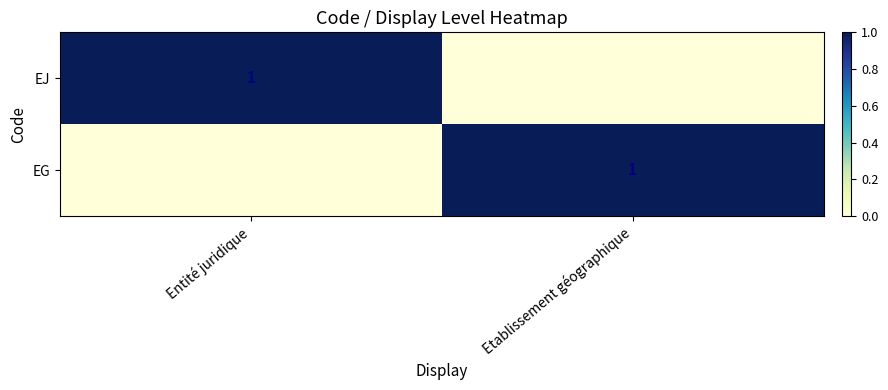

Between Entité juridique and Etablissement géographique, which is larger?

Entité juridique